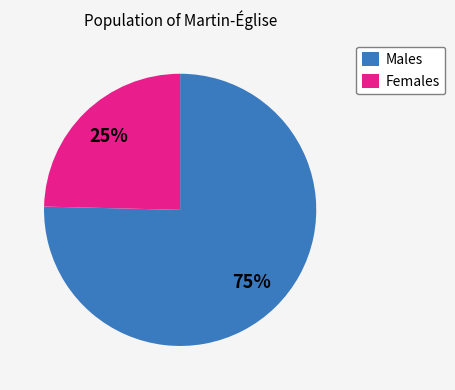

Is the sum of Females and Males greater than half?

Yes